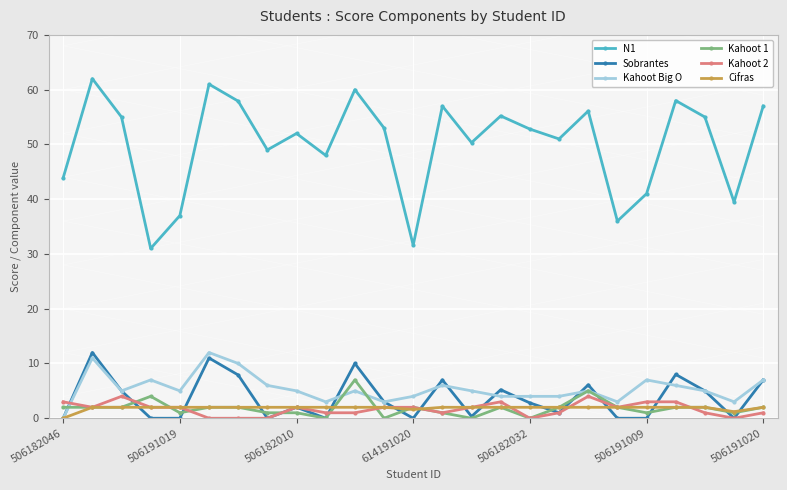

Which series has the largest range (max minus min)?

N1